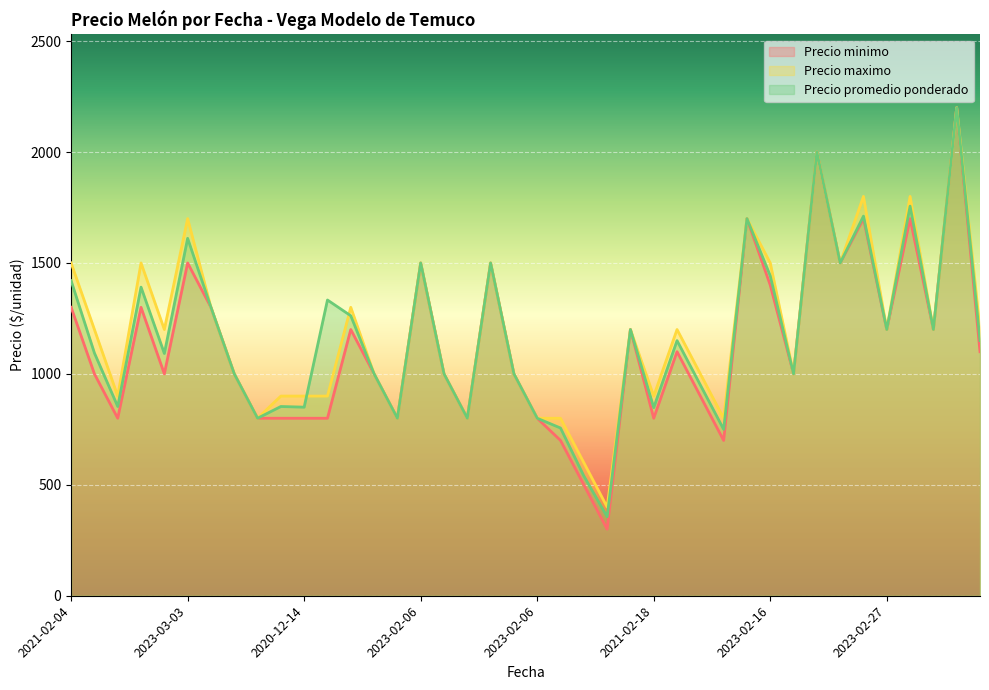

What is the label of the 1st point from the left?

2021-02-04